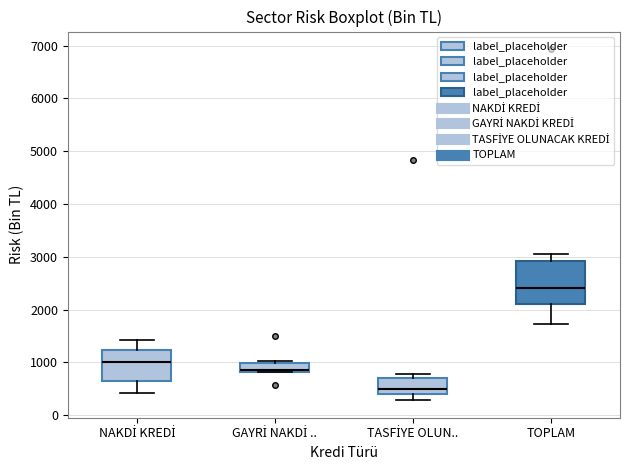

Reading left to right, transcribe this box plot: for each box, give where its median line is, the range the box spans, and where its two whiskers end, as read against the y-axis. The values are not printed on the chart, so give them approximately, as read against the axis.

NAKDİ KREDİ: median 1000, box 600 to 1200, whiskers 400 to 1400
GAYRİ NAKDİ ..: median 900 (drawn on the box's lower edge), box 800 to 1000, whiskers 800 to 1000 (just above the box's upper edge)
TASFİYE OLUN..: median 500, box 400 to 700, whiskers 300 to 800
TOPLAM: median 2400, box 2100 to 2900, whiskers 1700 to 3000